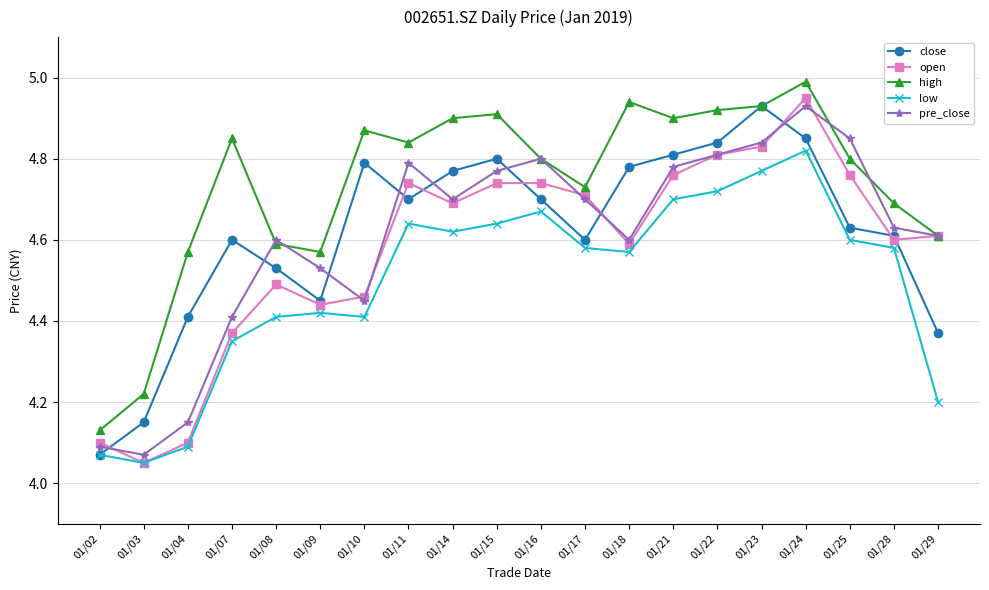

The pre_close series shows 4.7 at 01/14. True or false?

True